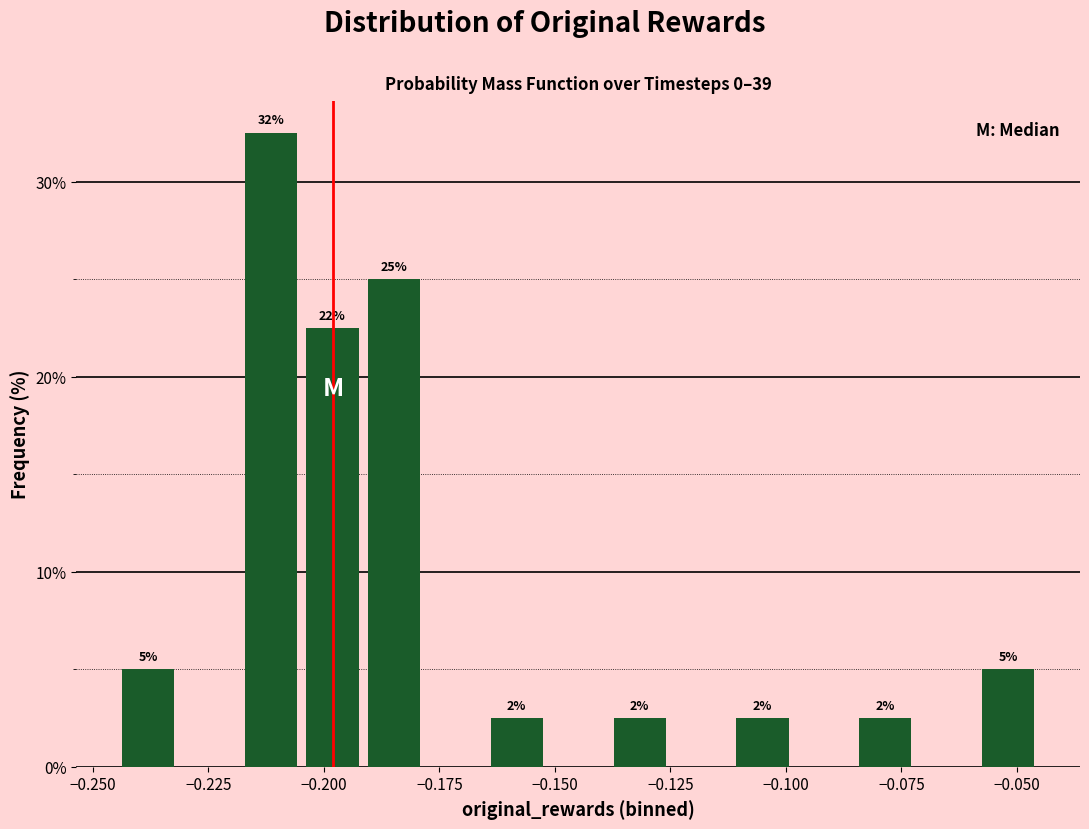

Around what value on the x-axis is the tallest bar? Give the approximate position of its centre, as read against the axis.

-0.210